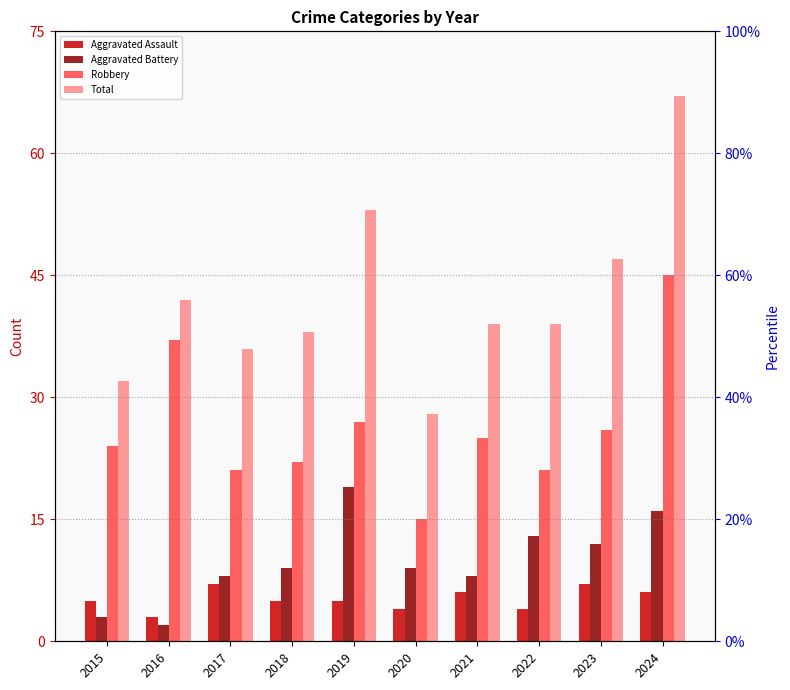

How many data points in Total are above 39?

4